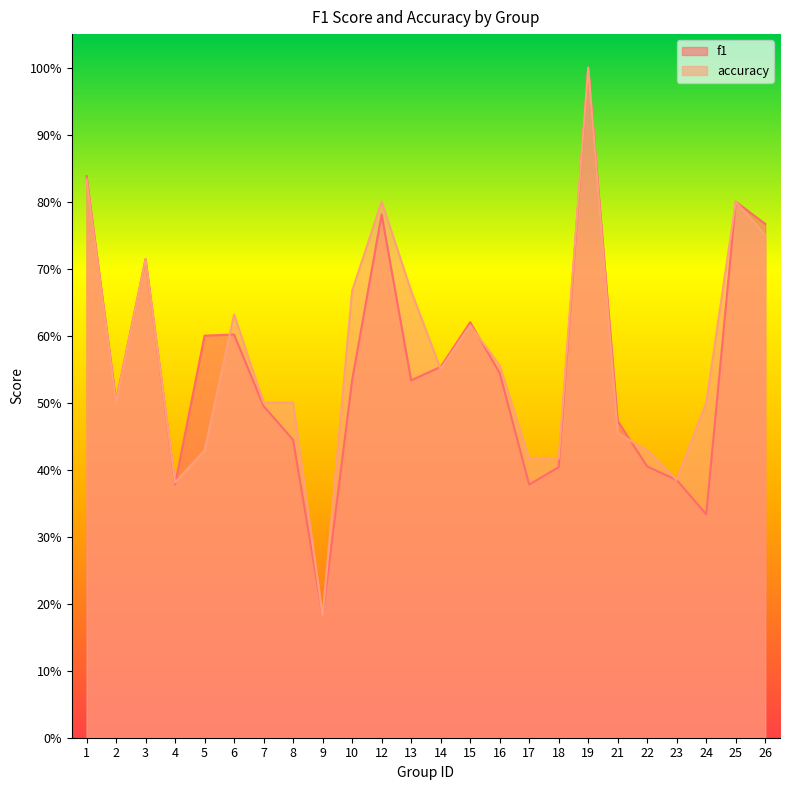

At how many categories does at least one series exceed 0?

24